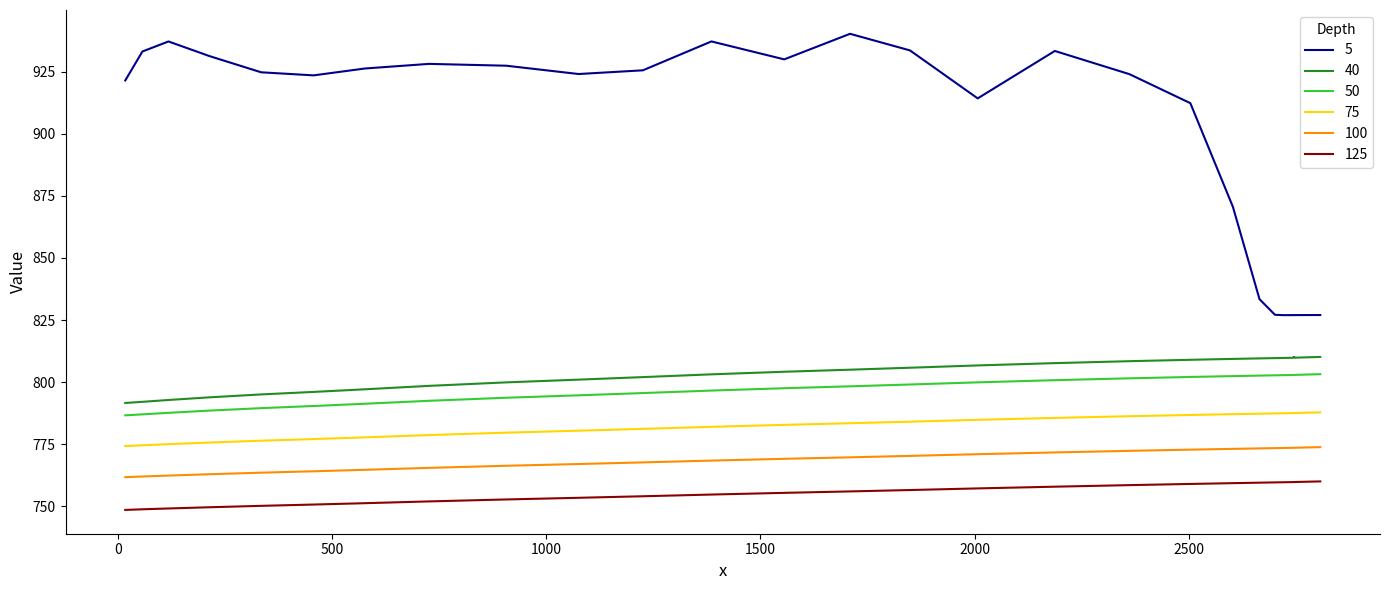

What is the difference between the second highest and minimum values in the 50 series?

16.5